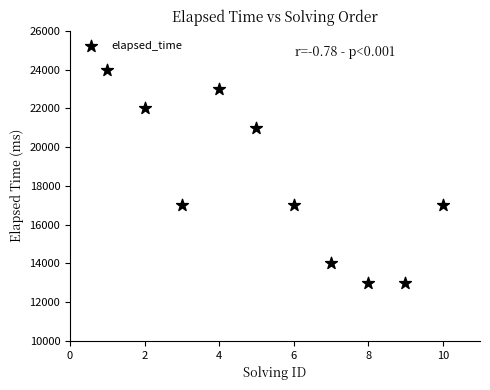

What is the range of Y values (max minus min)?

11000